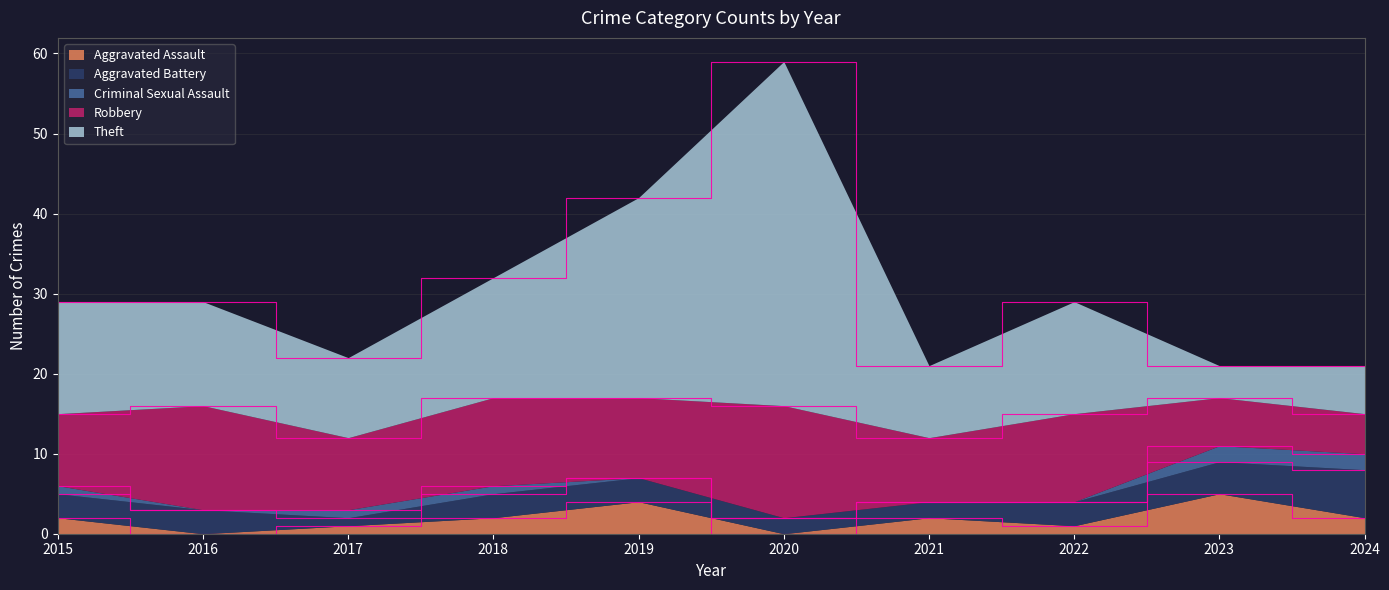

True or false: Criminal Sexual Assault and Robbery cross at least once.

False